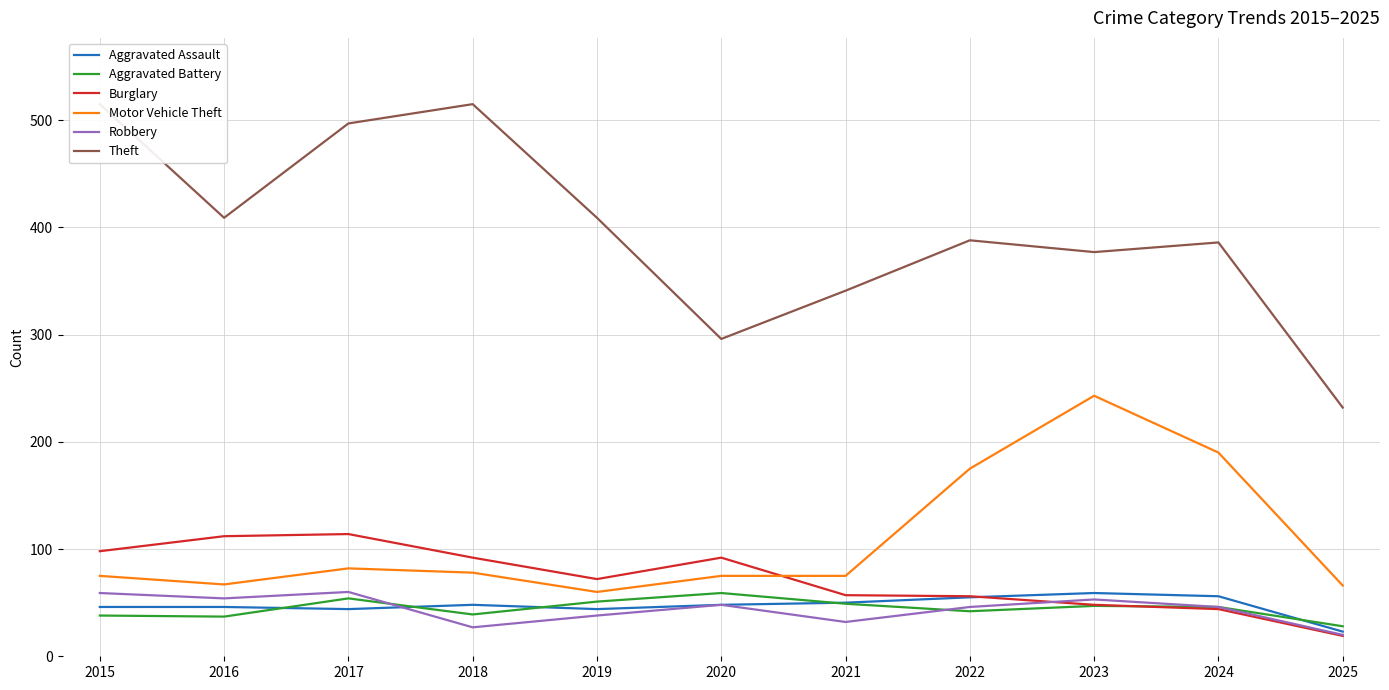

Which series has the largest total across all categories?

Theft